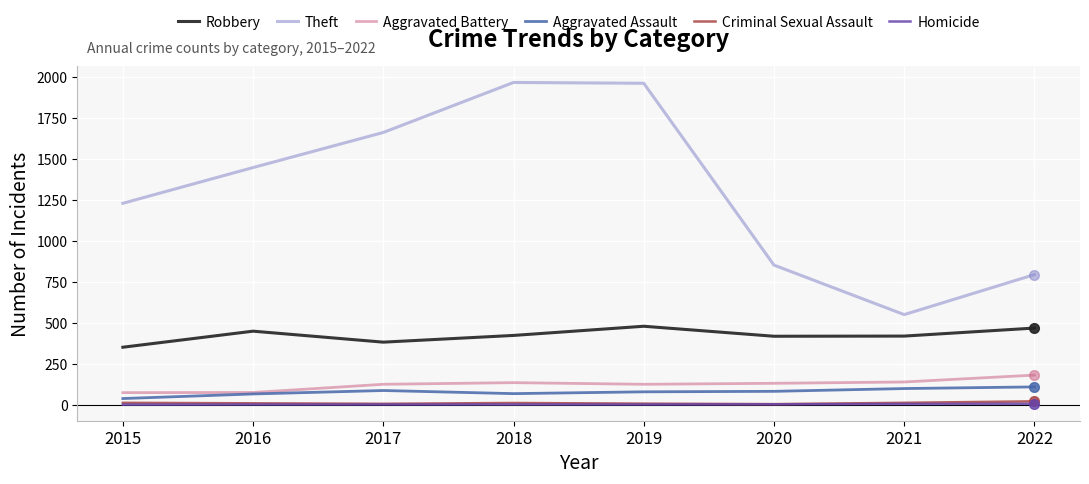

Is this an area chart (filled region under the line)?

No